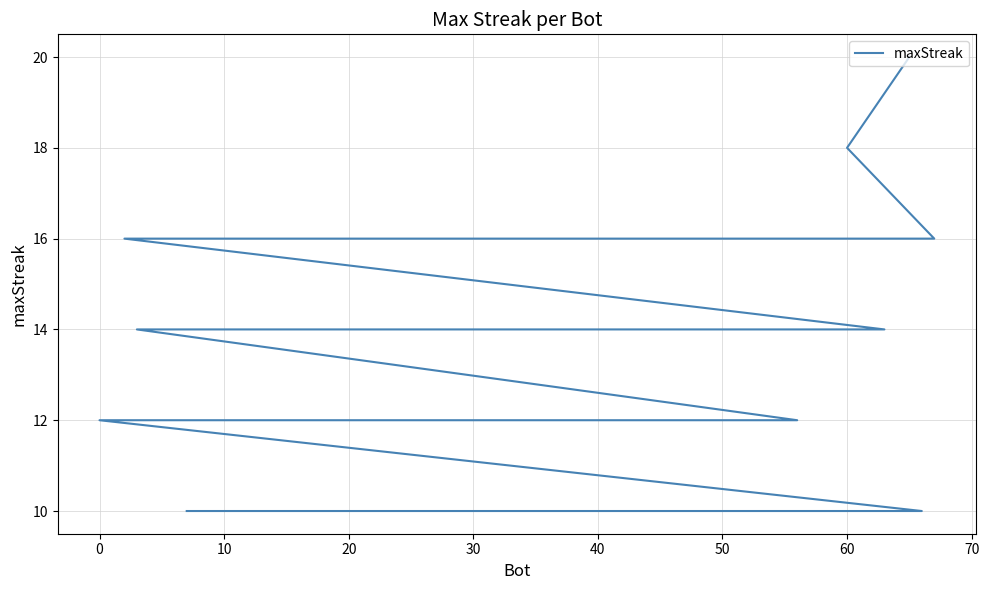

Does the chart display data point markers on the line(s)?

No